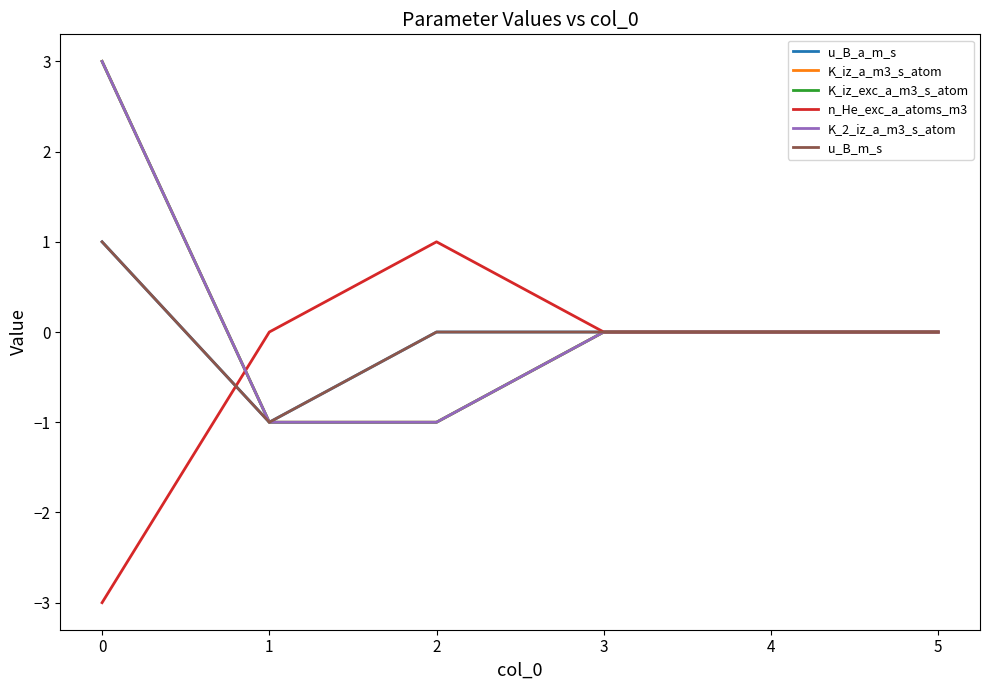

Does the chart have visible grid lines?

No